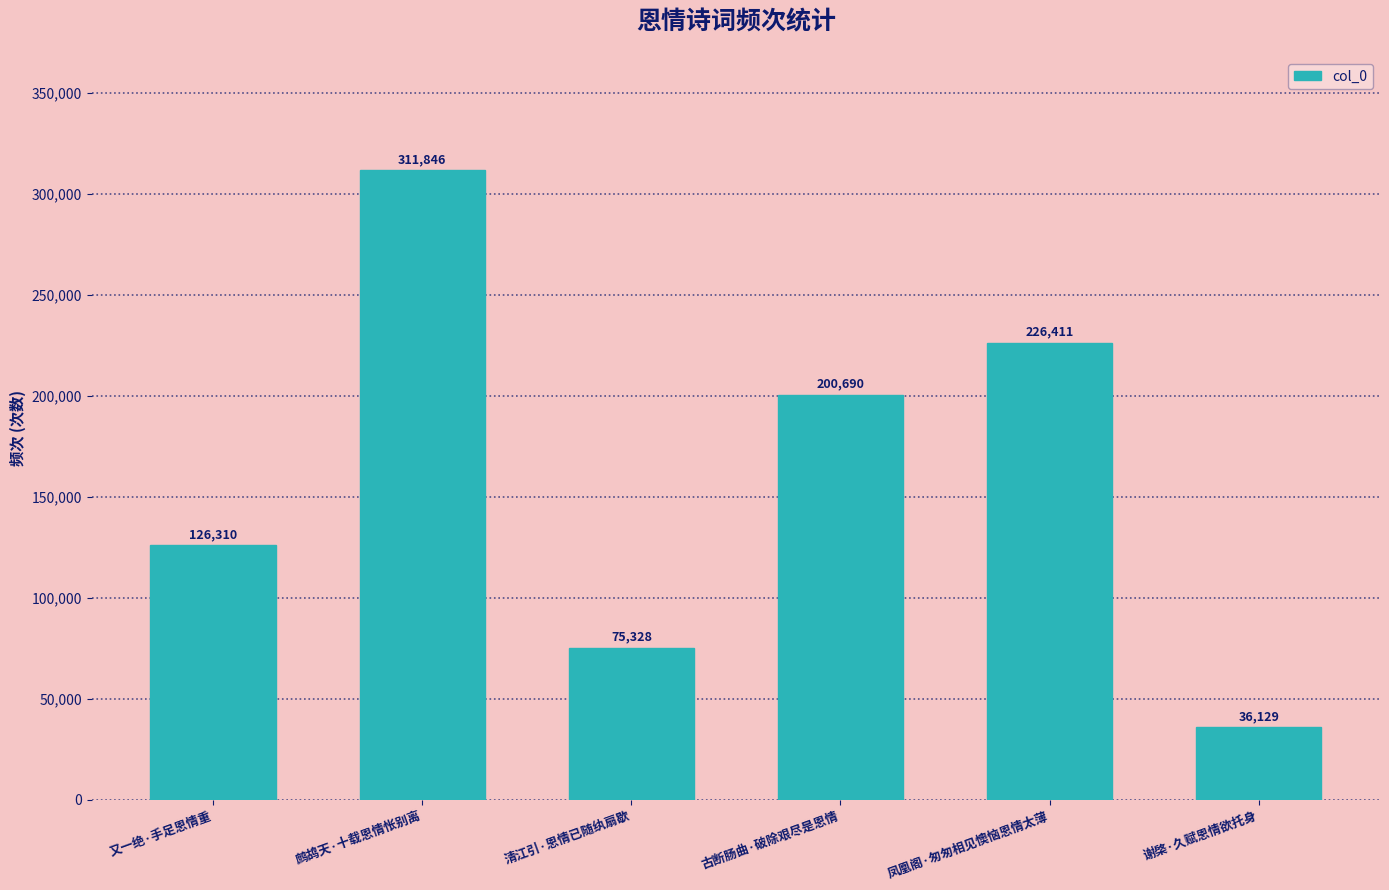

Between 谢棨·久赋恩情欲托身 and 鹧鸪天·十载恩情怅别离, which is larger?

鹧鸪天·十载恩情怅别离